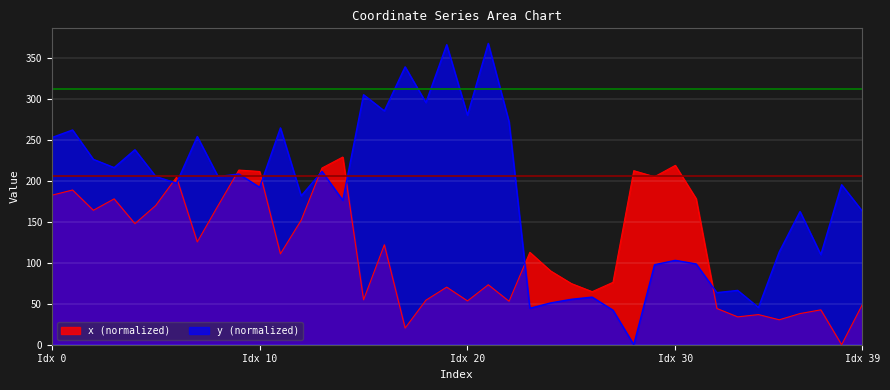

What are all the series names shown in the legend?

x (normalized), y (normalized)